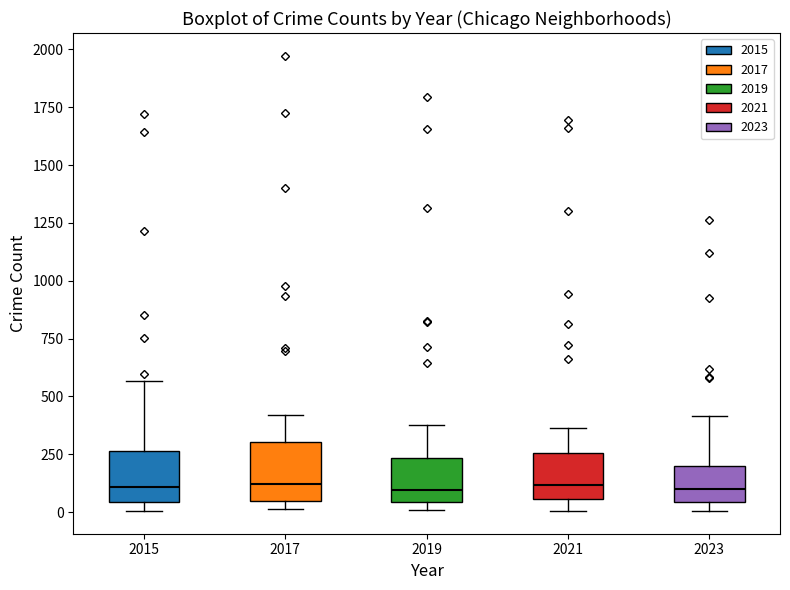

Where does the upper whisker of the box at x = 2017 end on the y-axis? The values are not printed on the chart, so give them approximately, as read against the axis.

400